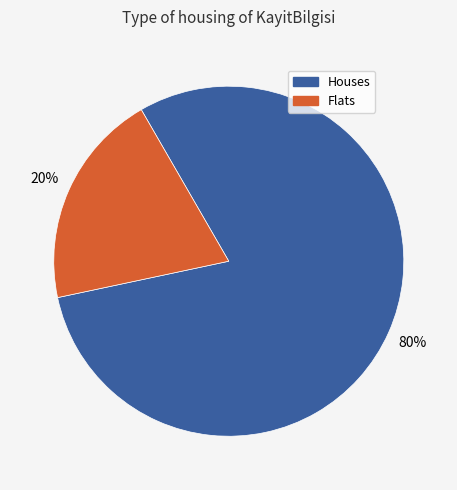

Is there any slice that represents more than half of the pie?

Yes